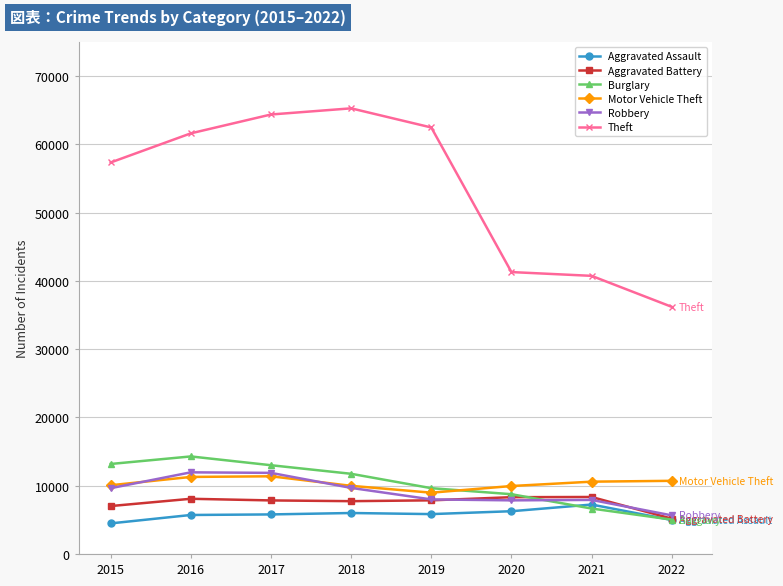

How many lines are shown in the chart?

6